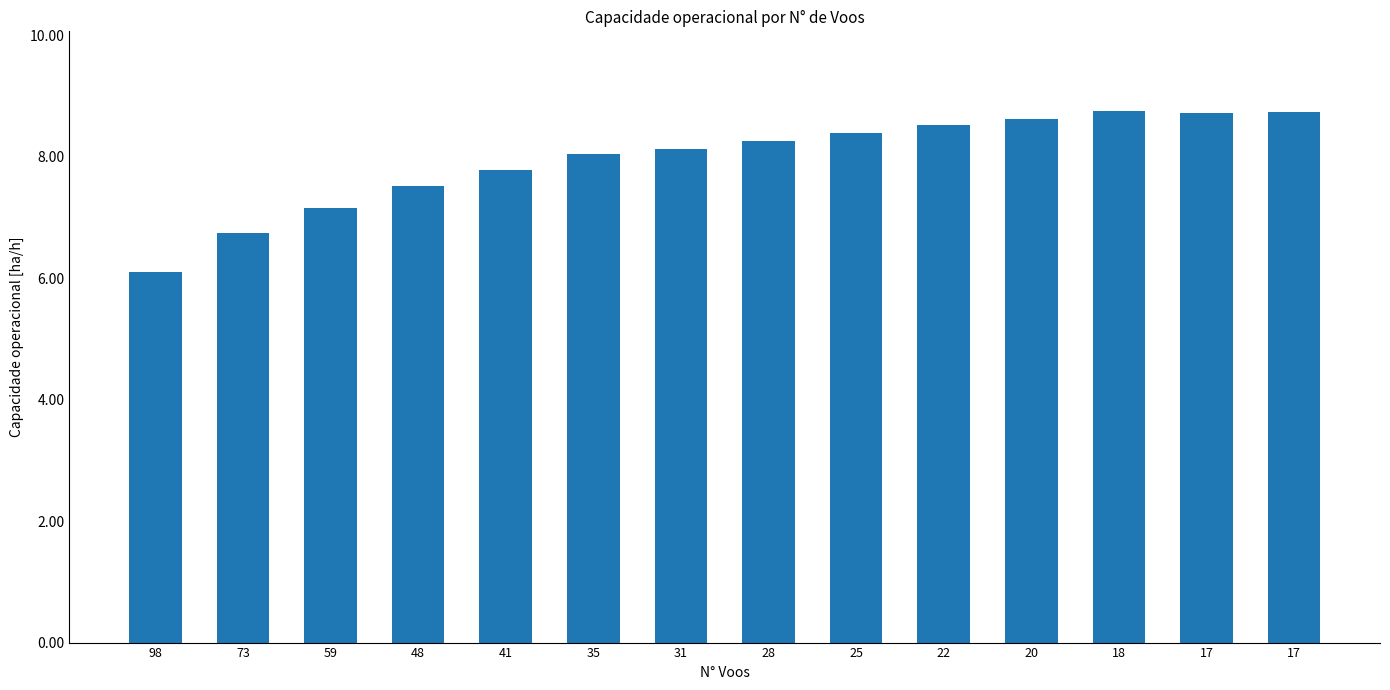

List the labels in order of value, largest first.

18, 17, 17, 20, 22, 25, 28, 31, 35, 41, 48, 59, 73, 98